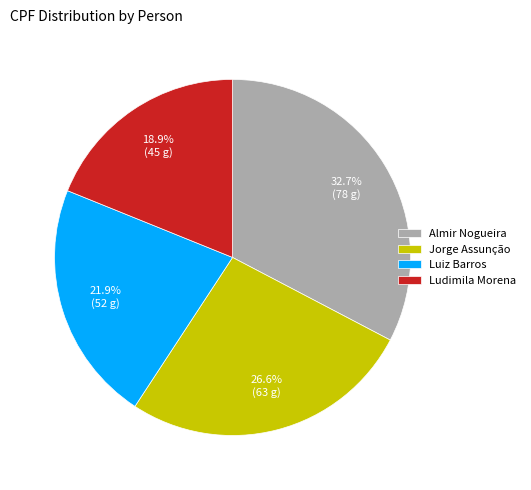

Is the sum of Ludimila Morena and Luiz Barros greater than half?

No